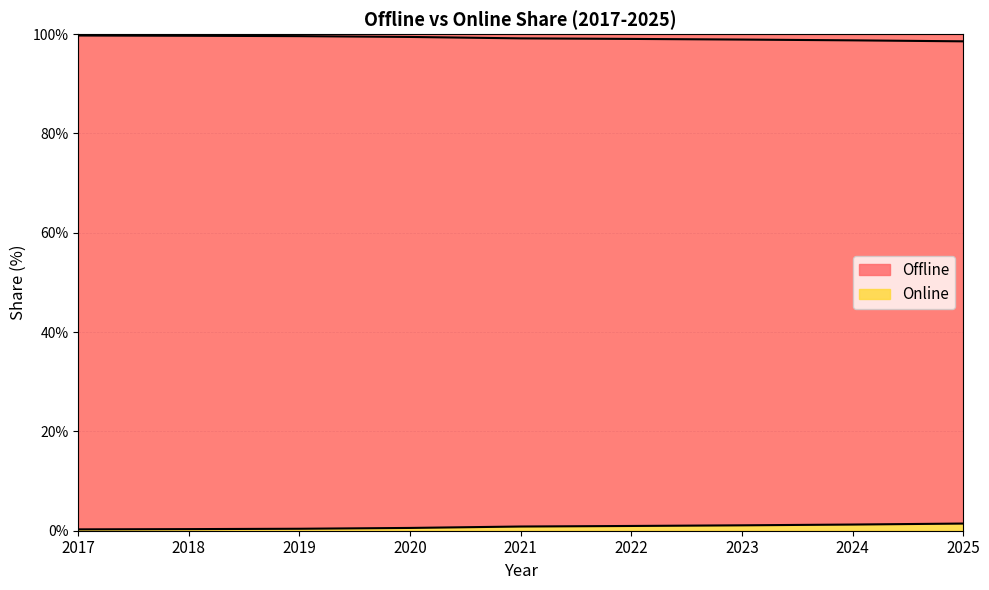

Which category has the lowest value across all series?

2017